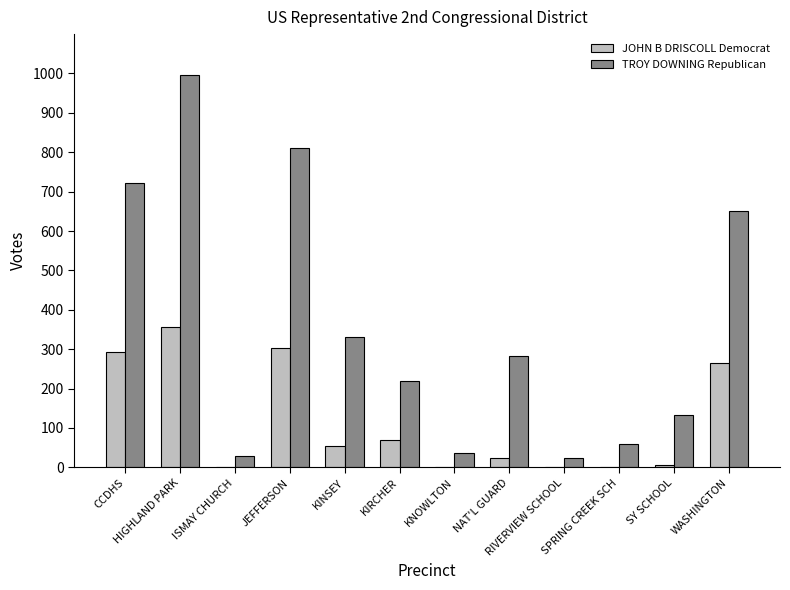

Which series has the largest total across all categories?

TROY DOWNING Republican